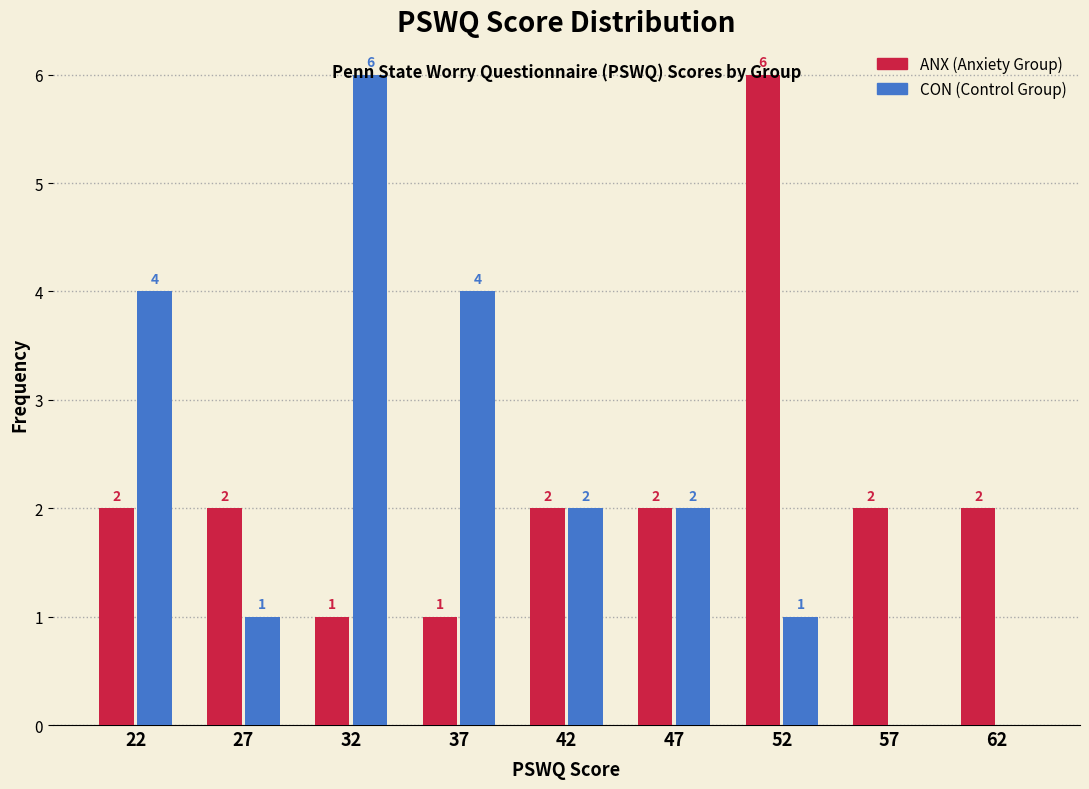

What is the greatest value displayed?

6